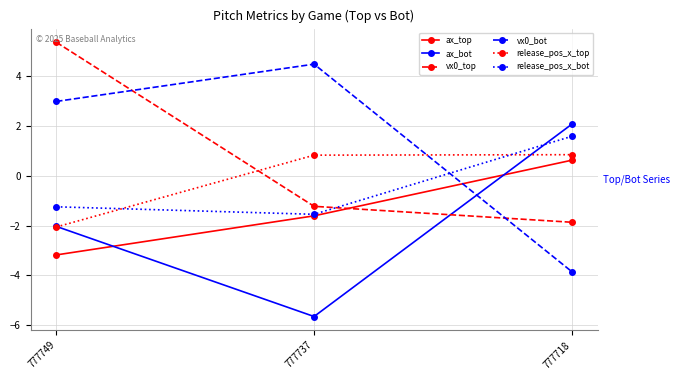

Rank the series at 777718 from lowest to highest value.

vx0_bot, vx0_top, ax_top, release_pos_x_top, release_pos_x_bot, ax_bot